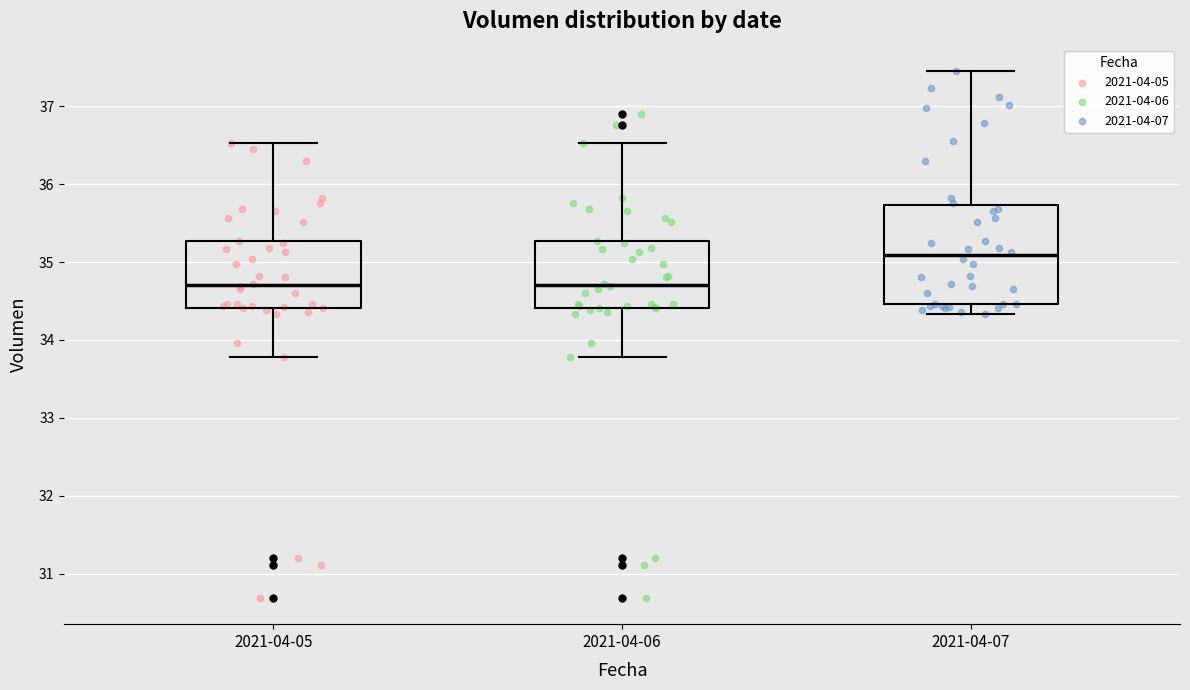

Reading left to right, read every box against the y-axis: the position of its median line, the range the box covers, and the ends of its whiskers. The values are not printed on the chart, so give them approximately, as read against the axis.

2021-04-05: median 34.7, box 34.4 to 35.3, whiskers 33.8 to 36.5
2021-04-06: median 34.7, box 34.4 to 35.3, whiskers 33.8 to 36.5
2021-04-07: median 35.1, box 34.5 to 35.7, whiskers 34.3 to 37.5